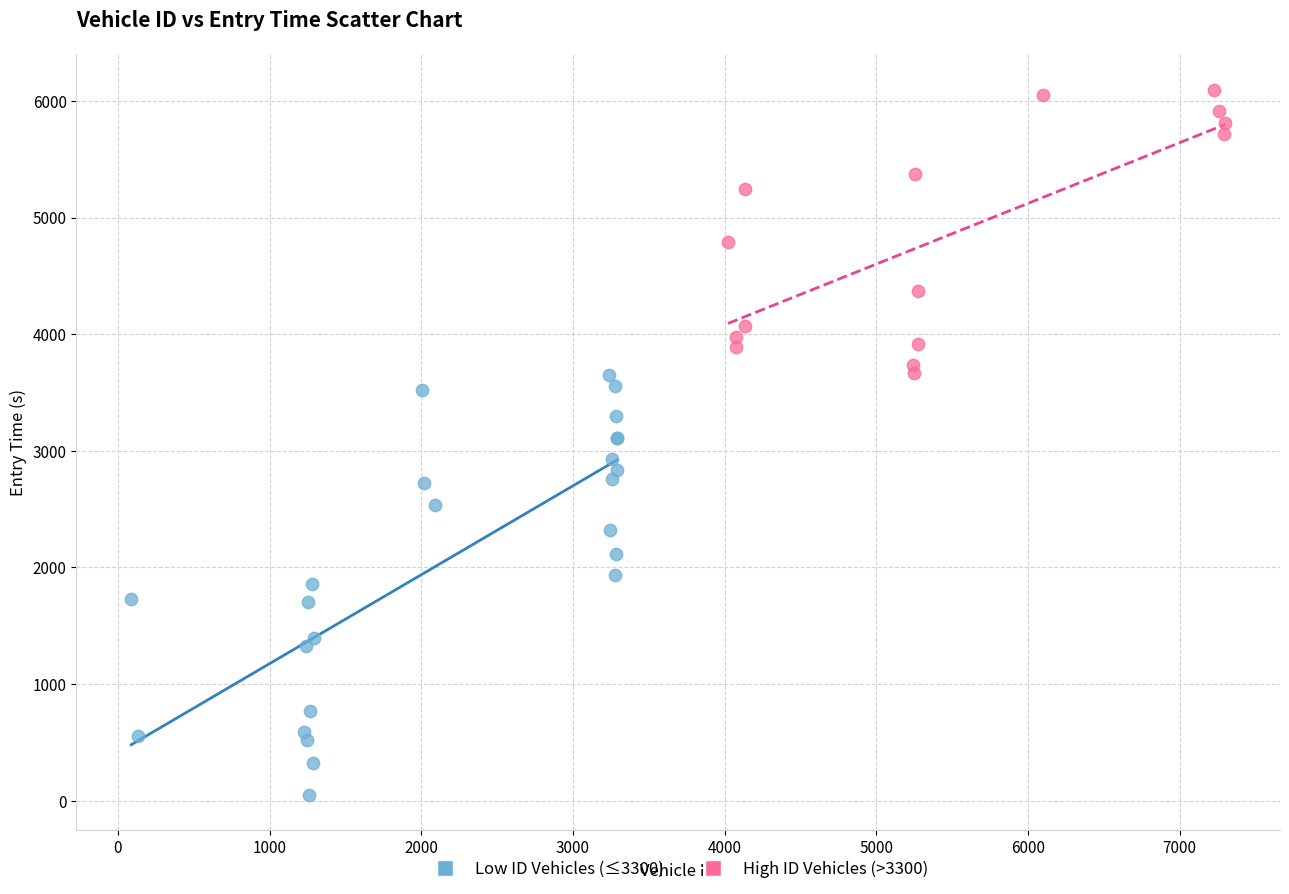

Which series reaches the minimum Y coordinate?

Low ID Vehicles (≤3300)